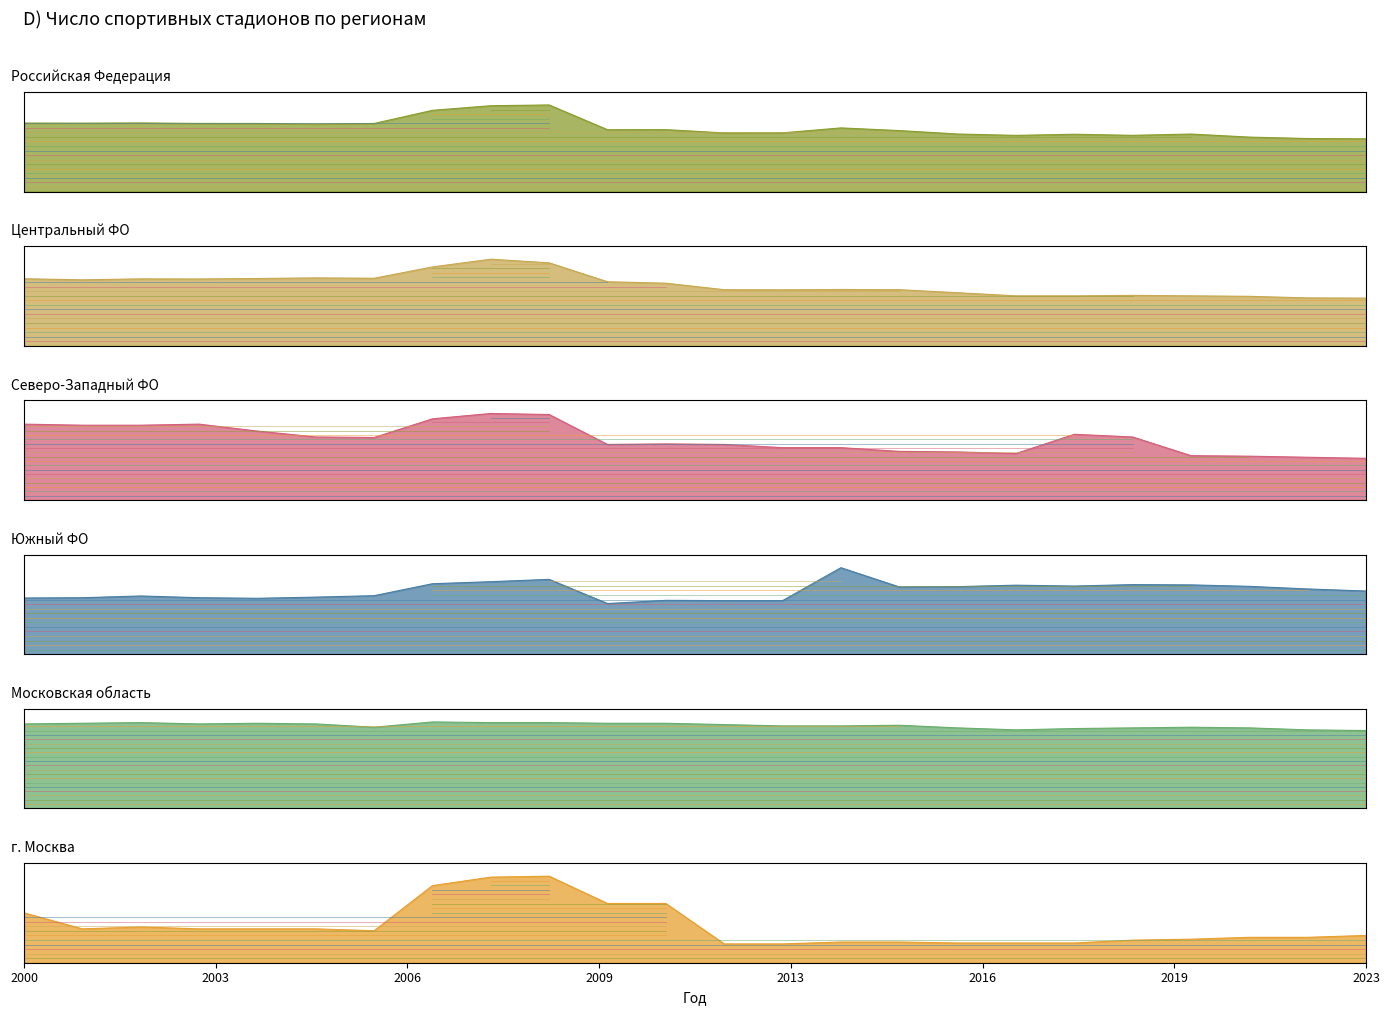

The г. Москва series shows 42 at 2010. True or false?

False